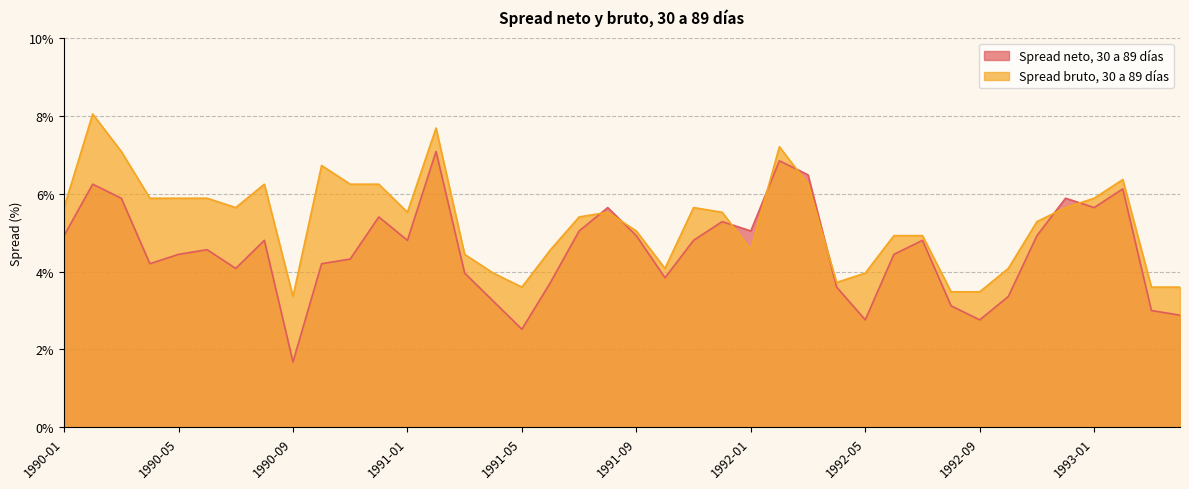

How many lines are shown in the chart?

2